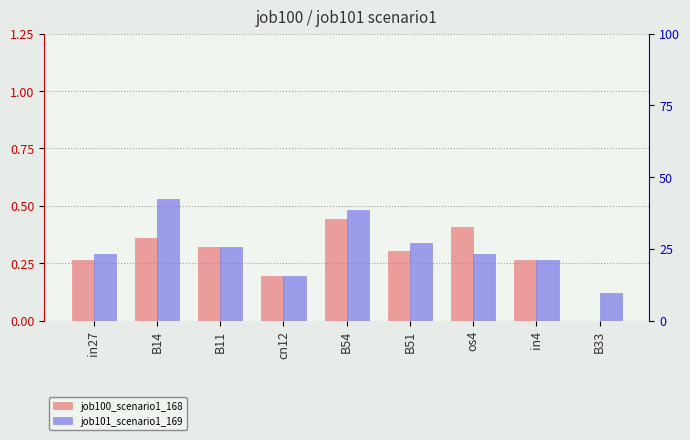

Which category has the highest value in the job100_scenario1_168 series?

B54